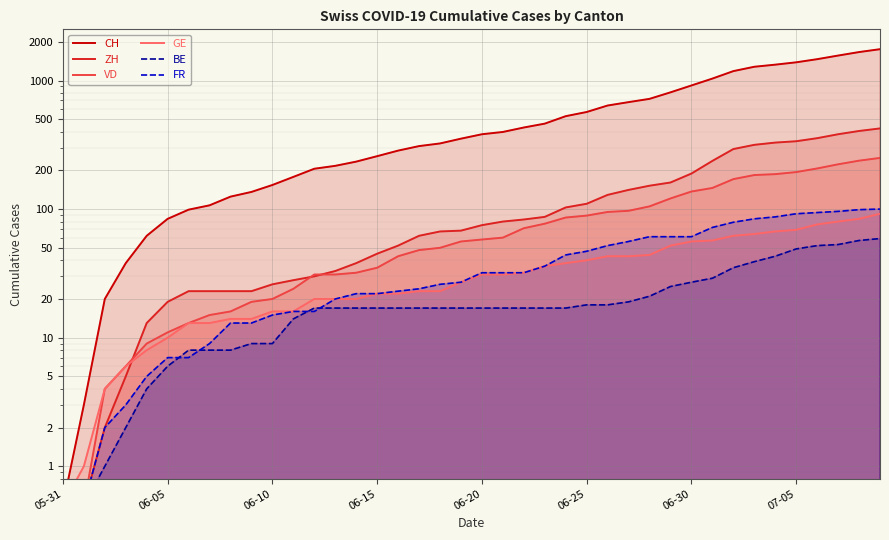

What is the sum of all BE values?

835.0